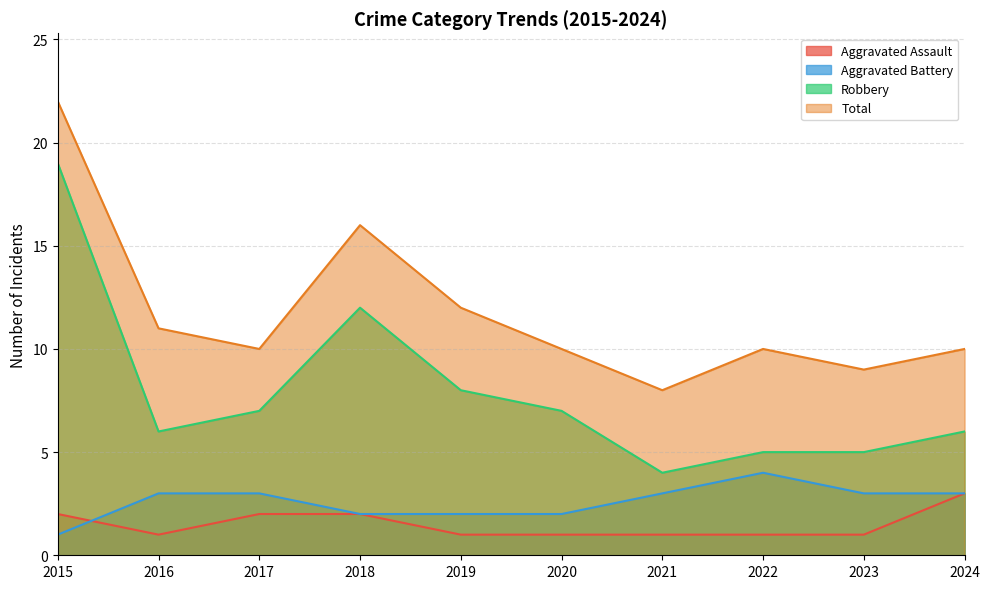

List the series in order of their peak value, lowest first.

Aggravated Assault, Aggravated Battery, Robbery, Total